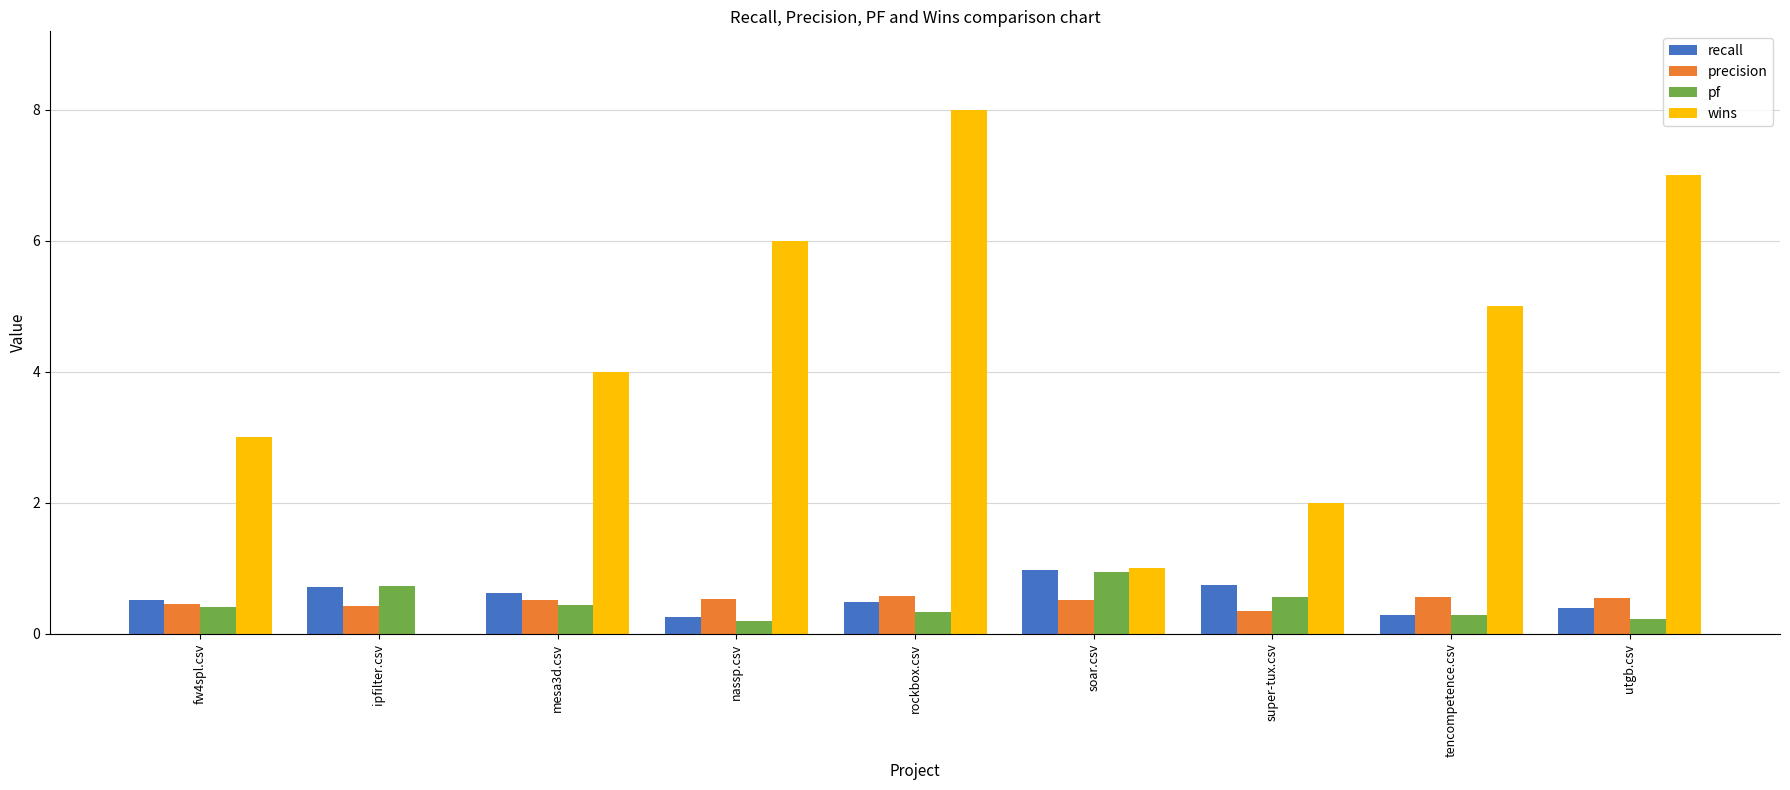

How many groups of bars are there?

9